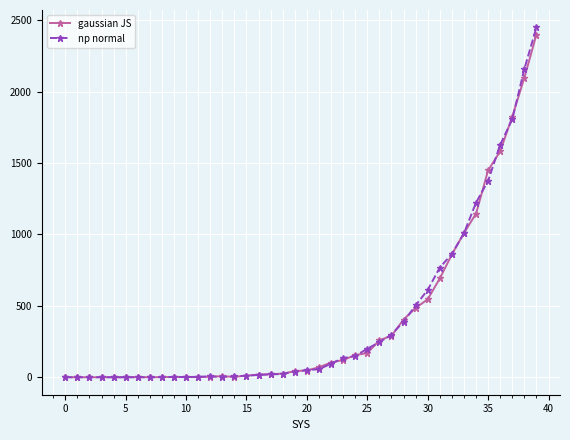

Which series has the widest spread of values?

np normal